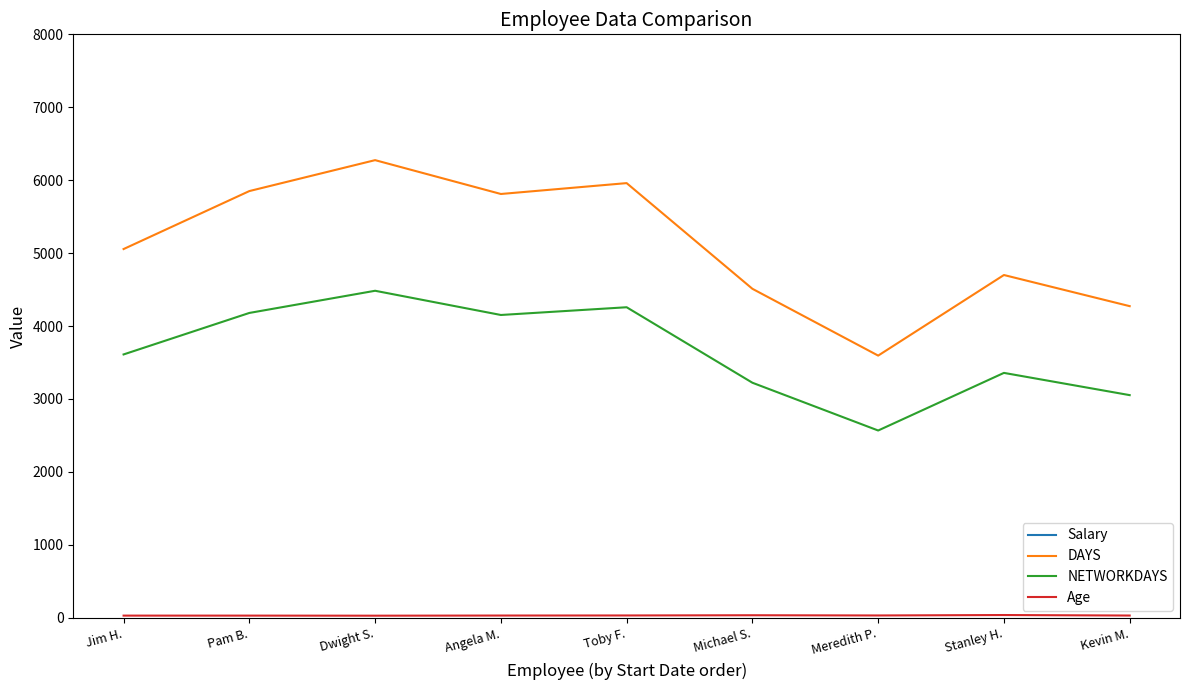

Does the chart have visible grid lines?

No